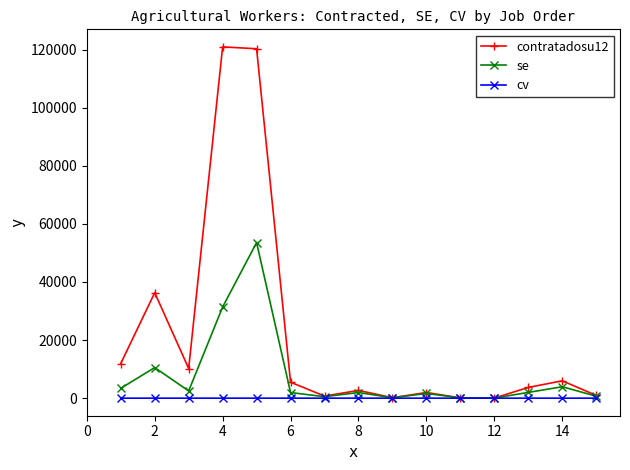

What is the greatest value displayed?

120945.9